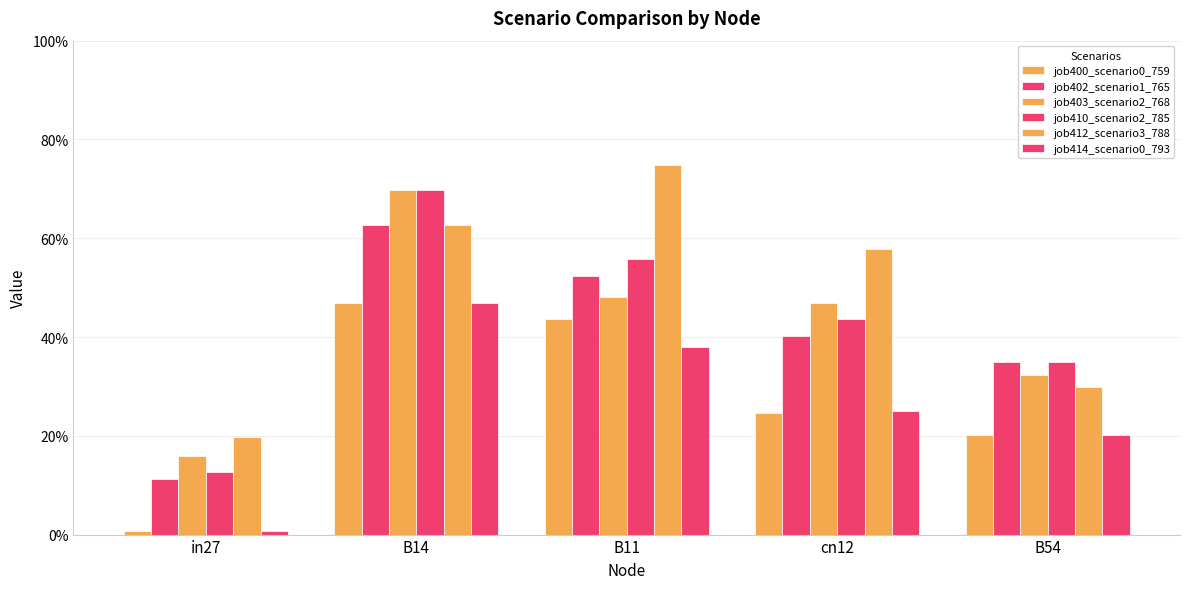

What is the sum of the job412_scenario3_788 values at cn12 and B54?

0.9